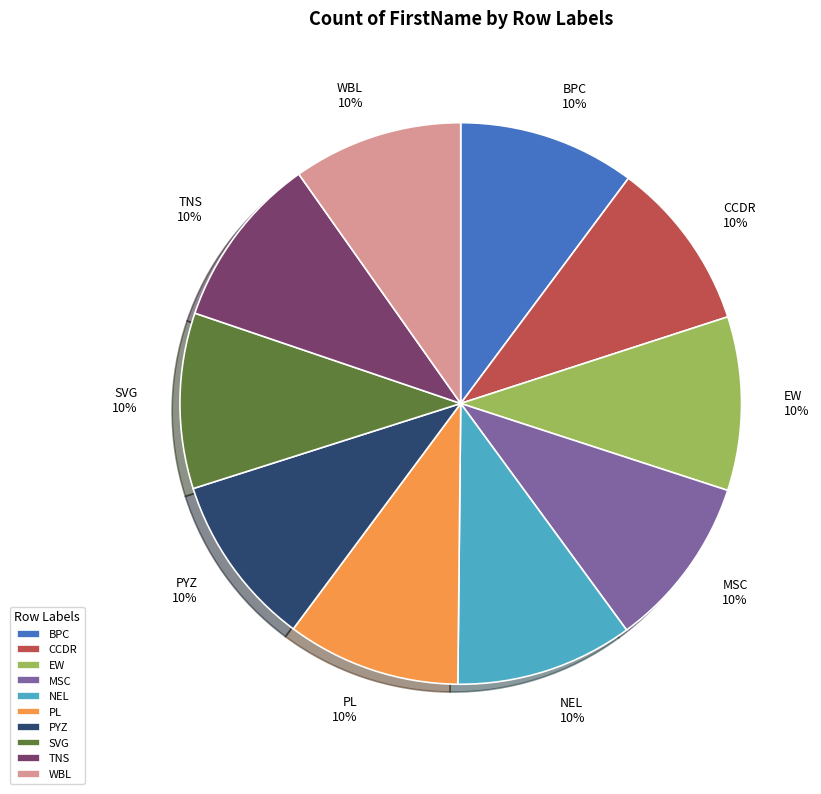

Does any single category account for the majority?

No